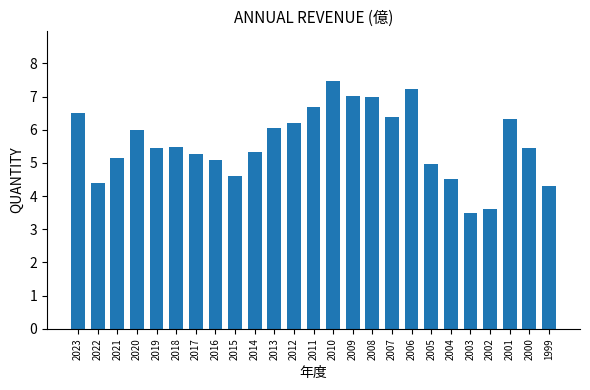

What is the sum of all values?

139.9